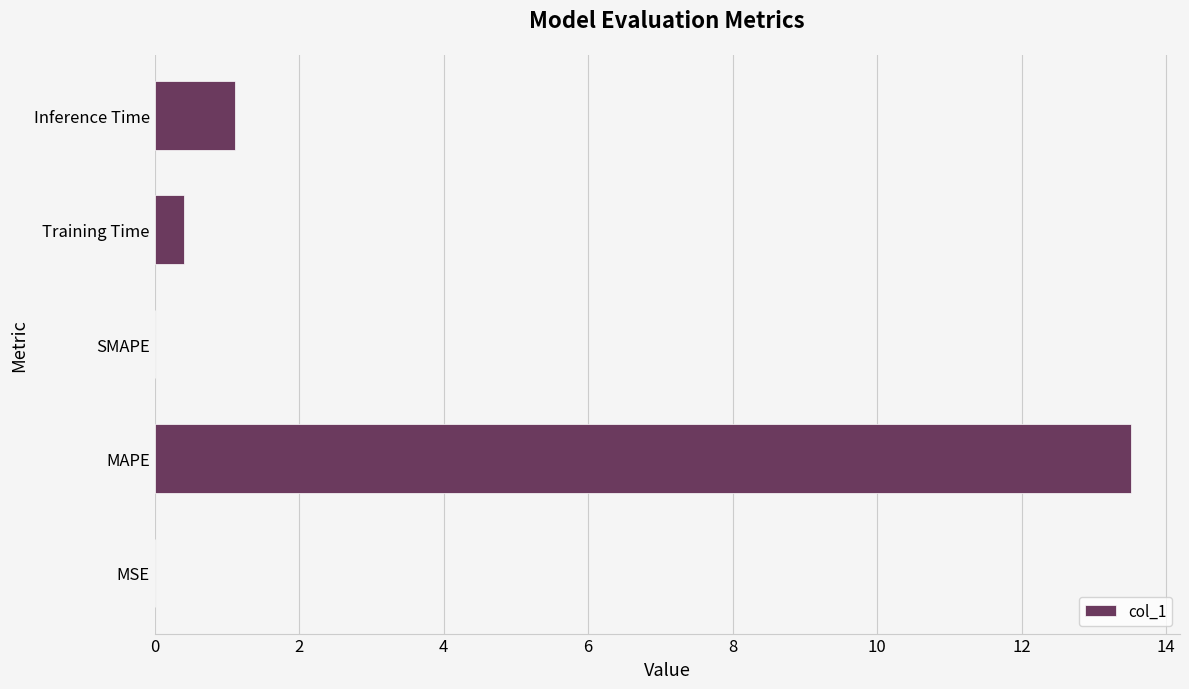

What is the average value?

3.0